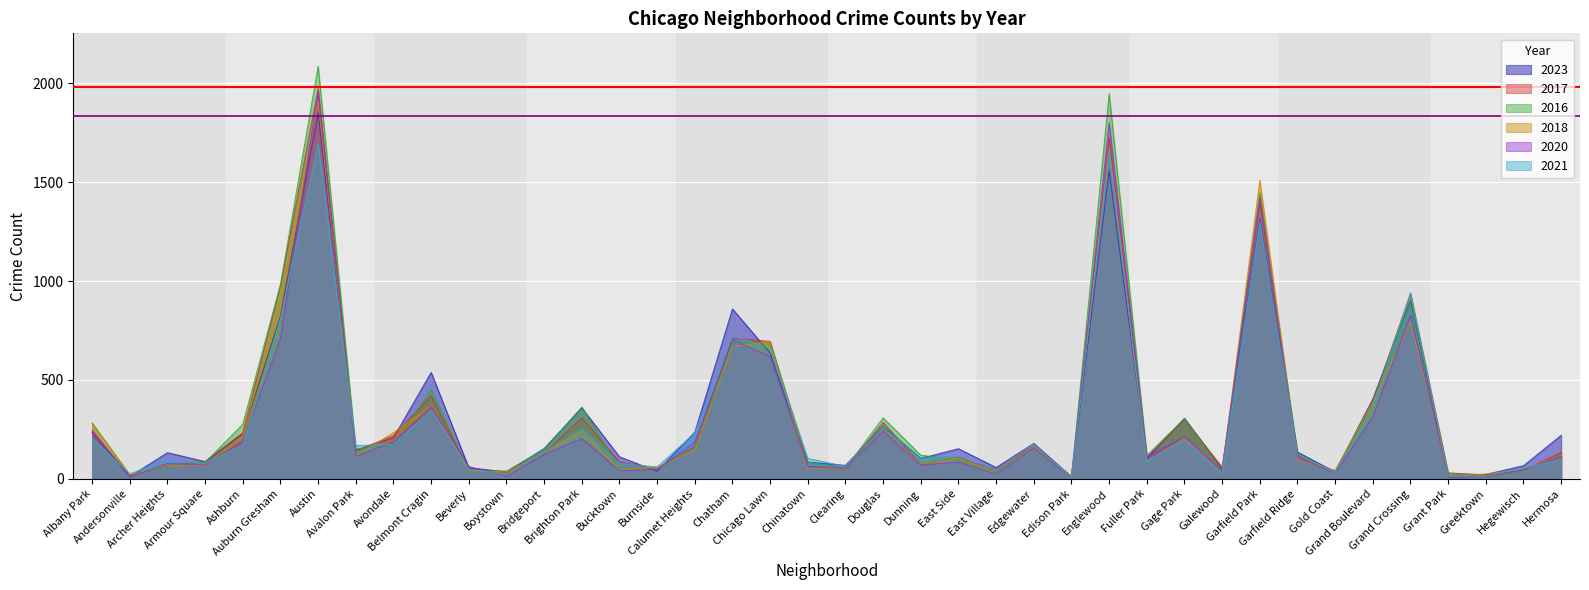

Where is the first local minimum for 2023?

Andersonville